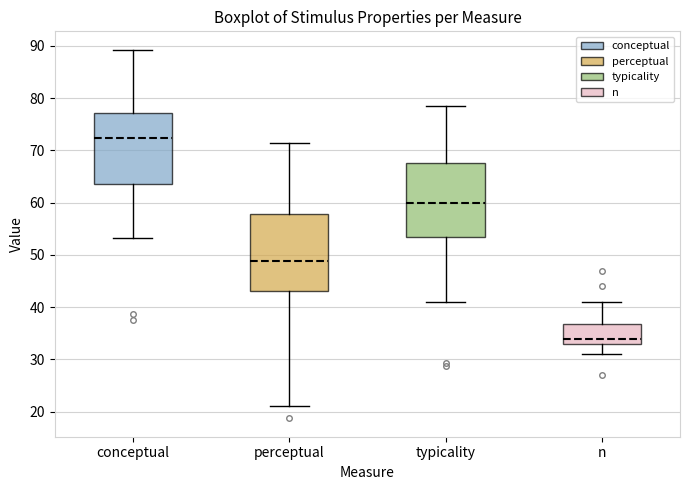

Where does the lower whisker of the box for n end on the y-axis? The values are not printed on the chart, so give them approximately, as read against the axis.

31